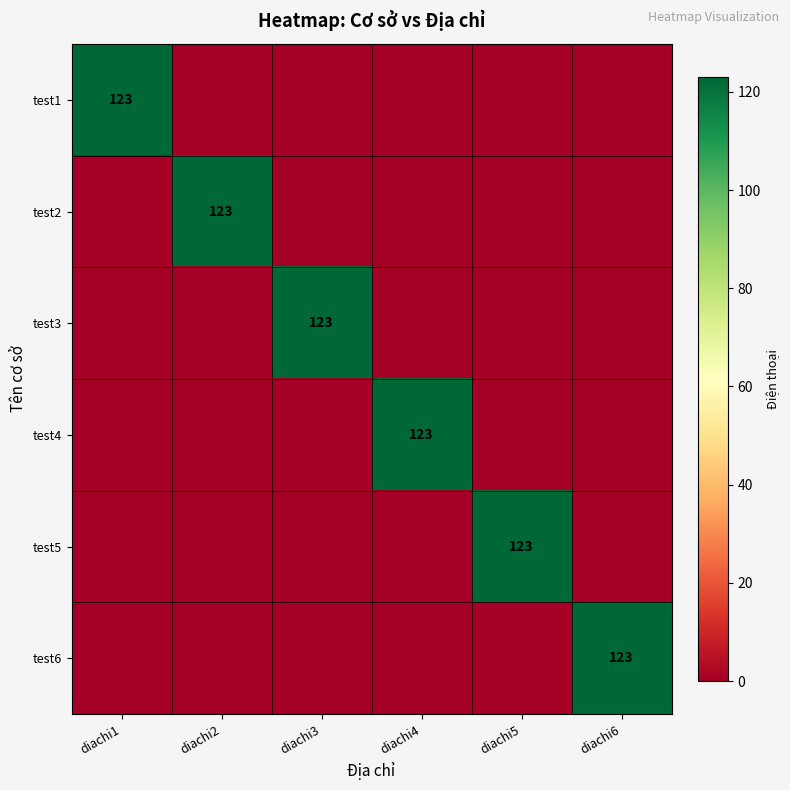

At how many categories does at least one series exceed 110?

6